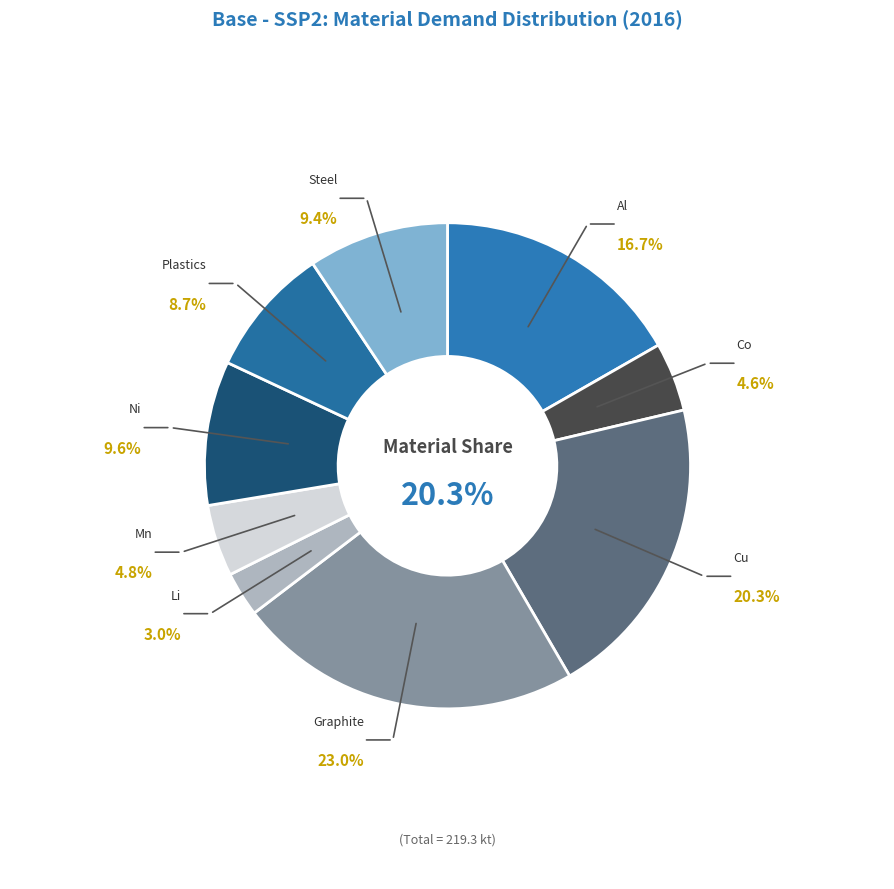

What percentage is the Steel slice, to the nearest percent?

9%